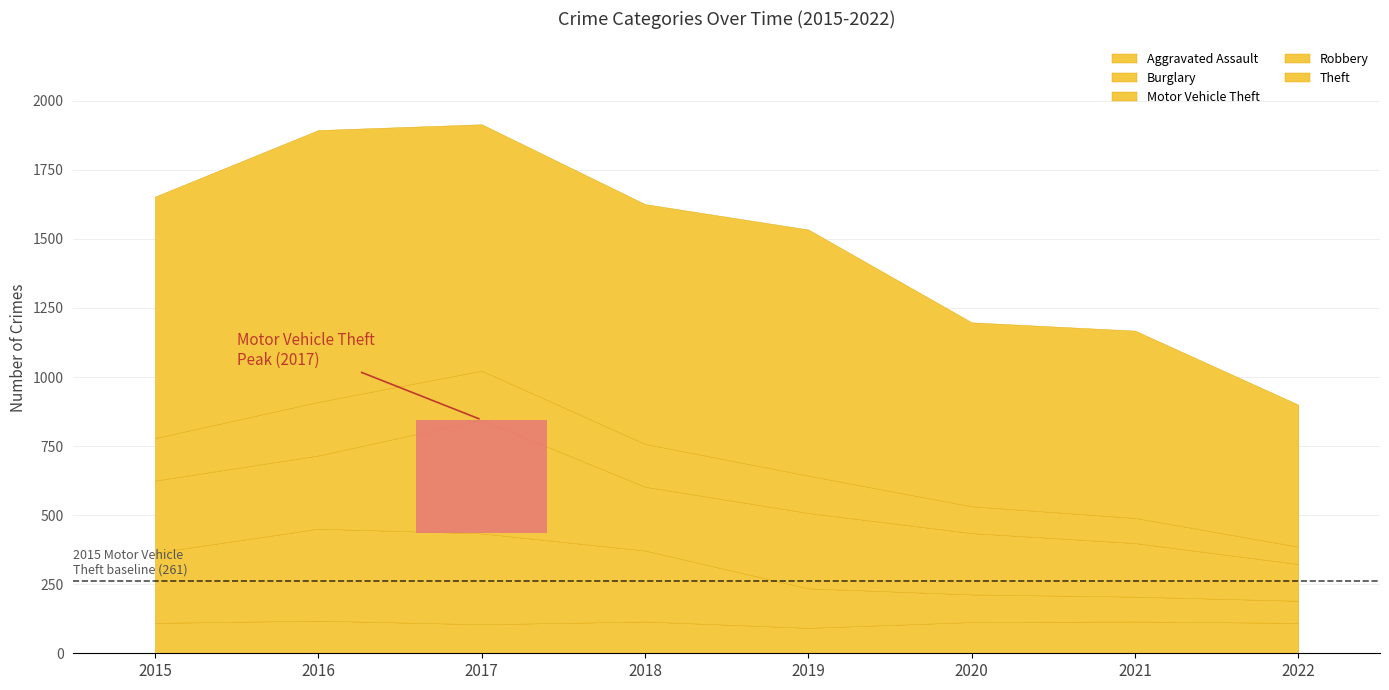

What is the sum of the Robbery values at 2018 and 2015?

309